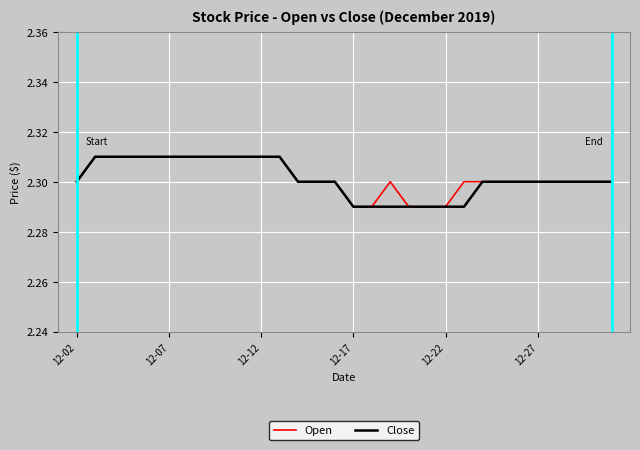

Is it true that Open equals 3.6 at 12-12?

False